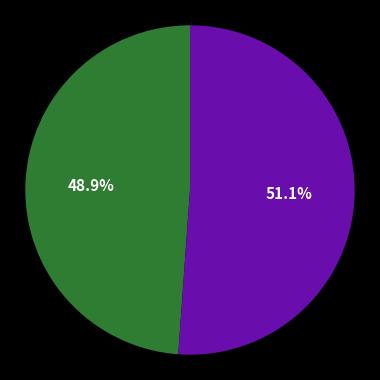

Is there any slice that represents more than half of the pie?

Yes